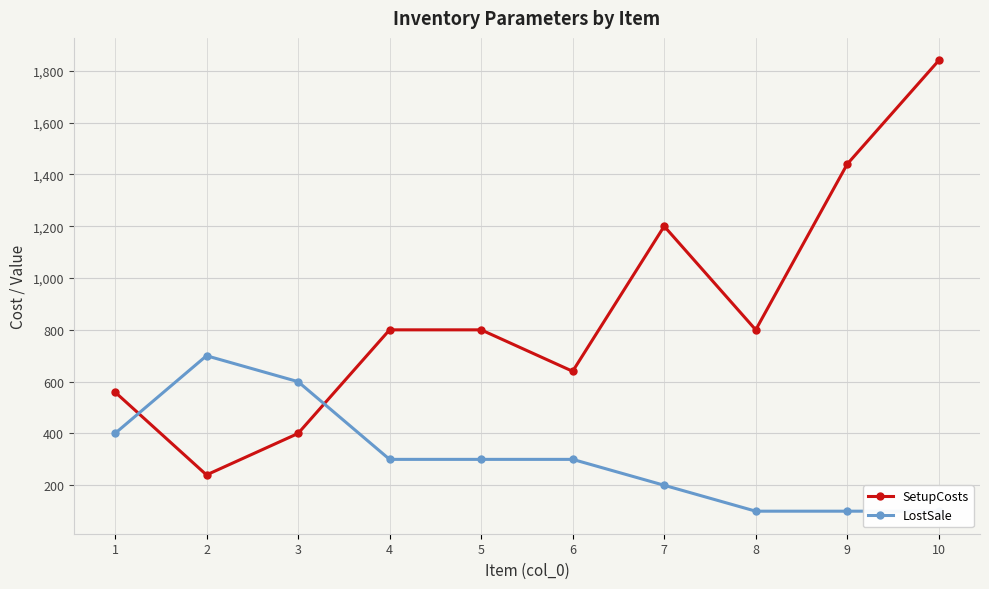

Rank the series by their maximum value, from lowest to highest.

LostSale, SetupCosts